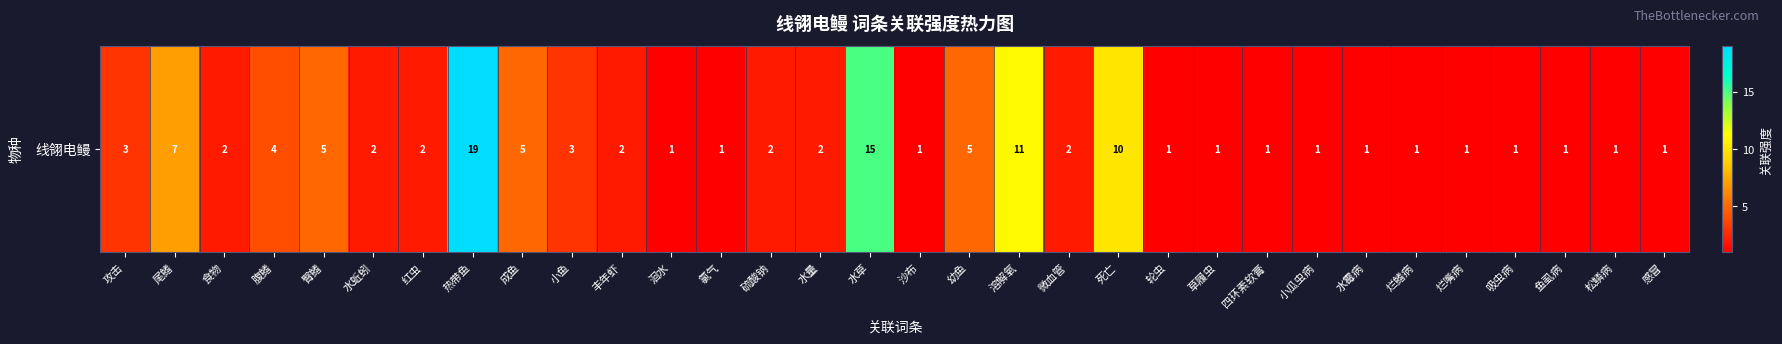

What is the minimum value shown in the chart?

1